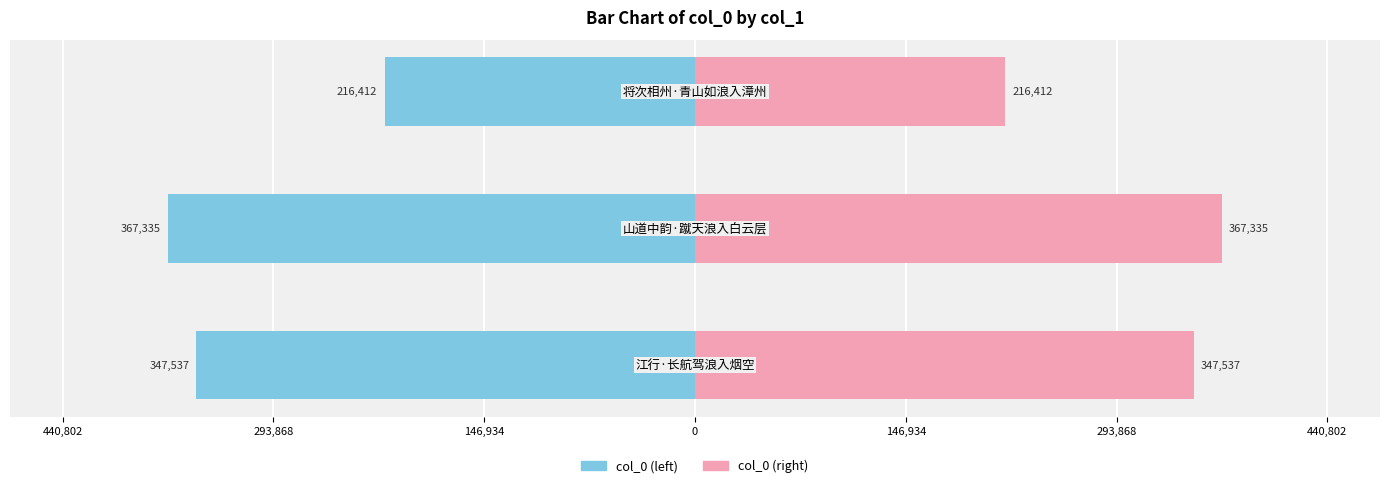

Between 440,802 and 146,934, which series saw the biggest shift?

col_0 (left)